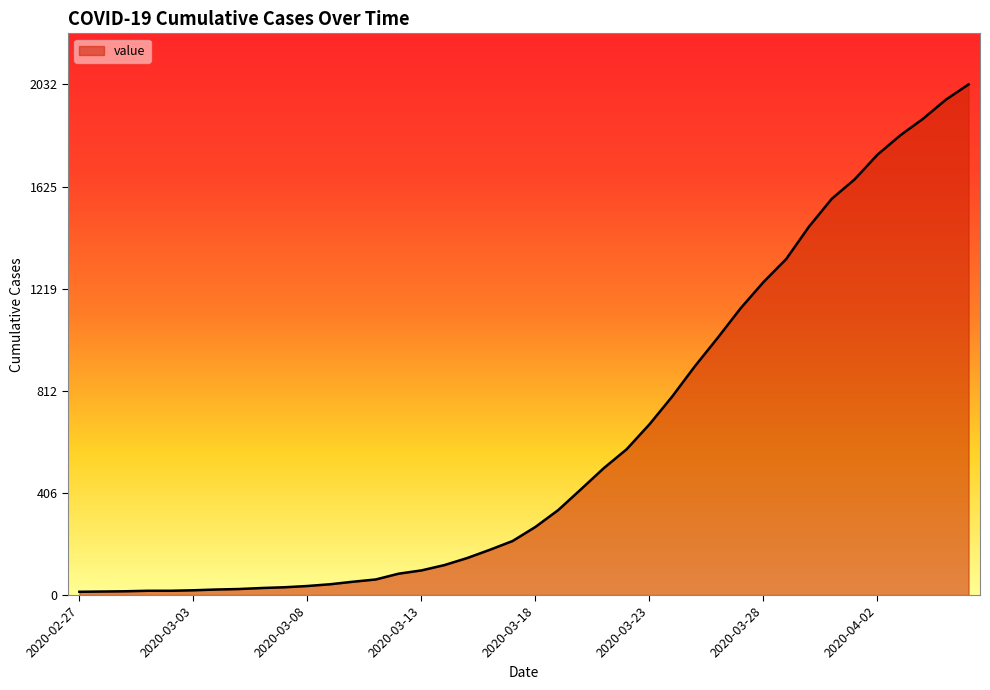

What is the maximum value shown in the chart?

2032